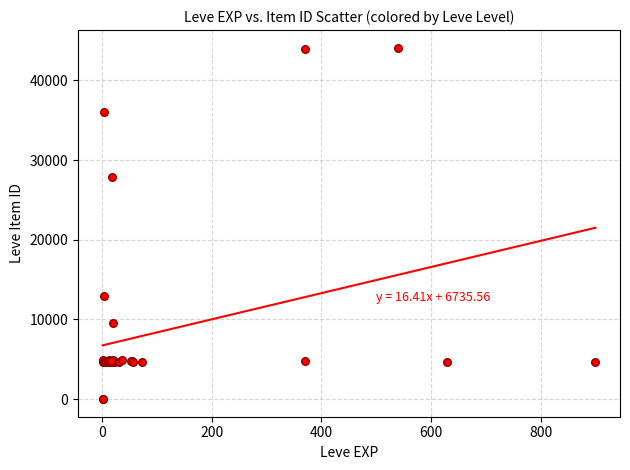

What Y value in the scatter plot is closest to 22048?

27884